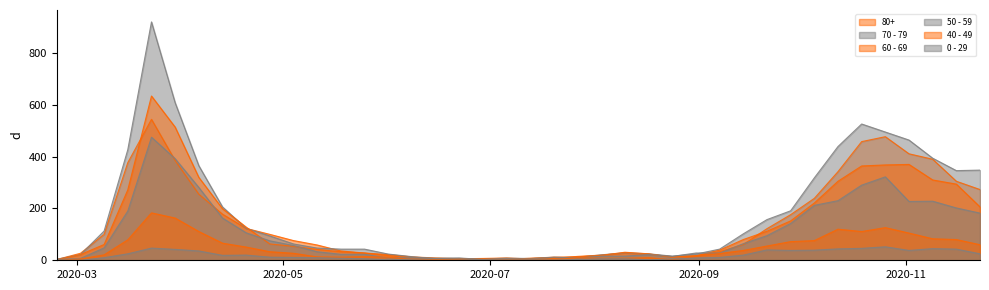

At which category is the sum across all series the highest?

2020-03-23